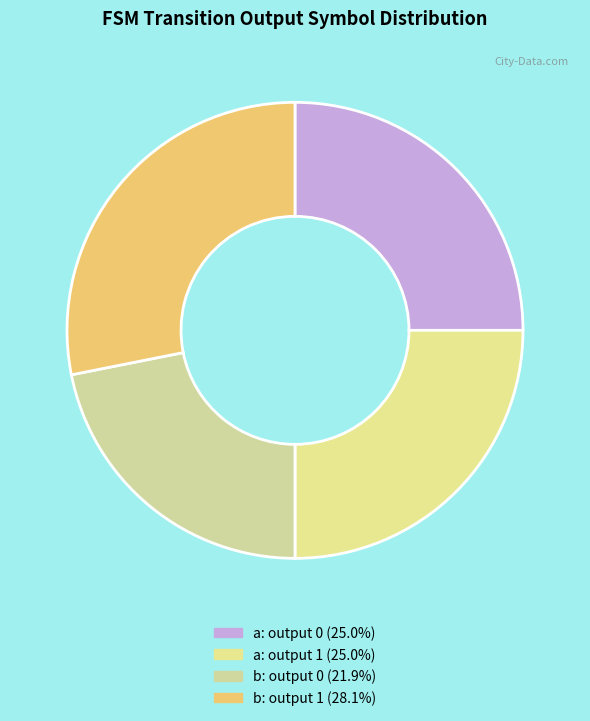

How many segments does this pie chart have?

4